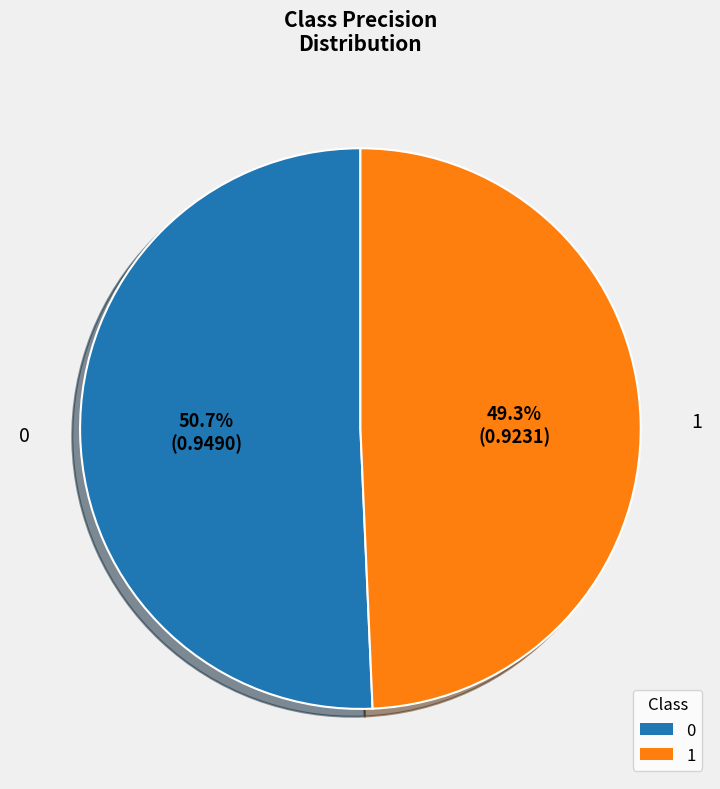

Count the number of slices in the pie.

2